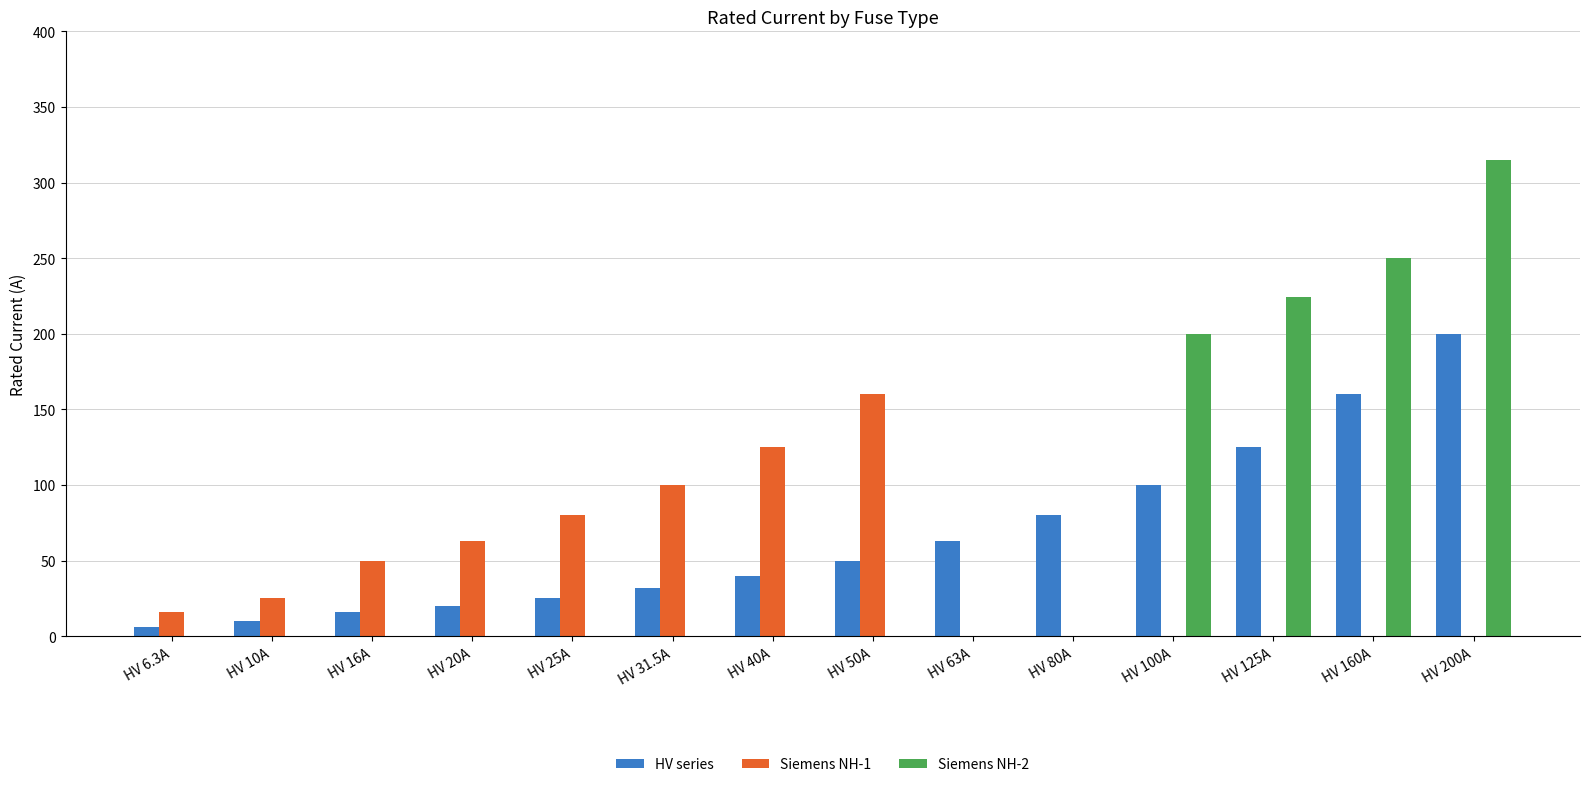

What is the sum of all Siemens NH-2 values?

989.0